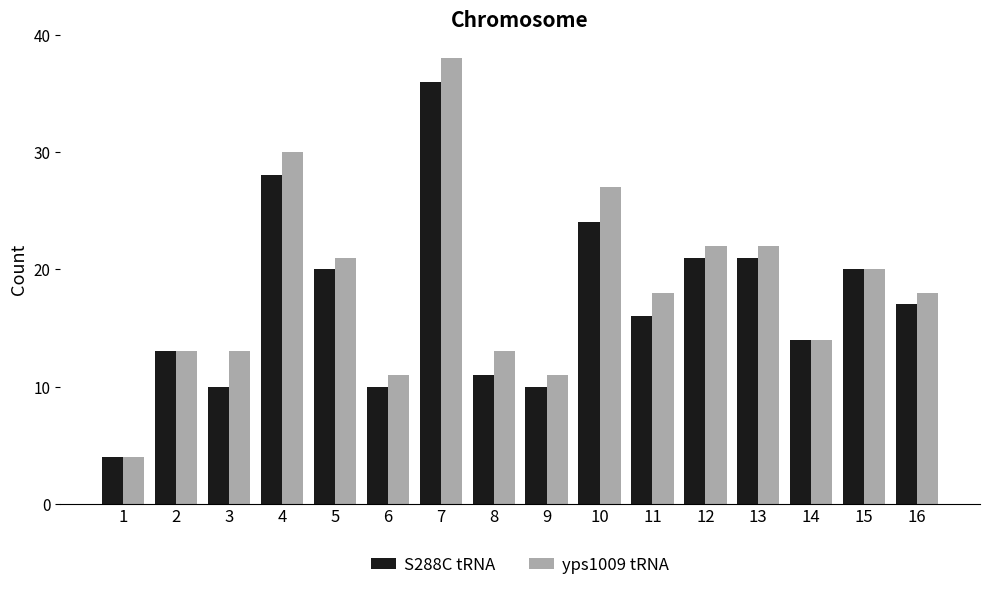

What is the average value of the yps1009 tRNA series?

18